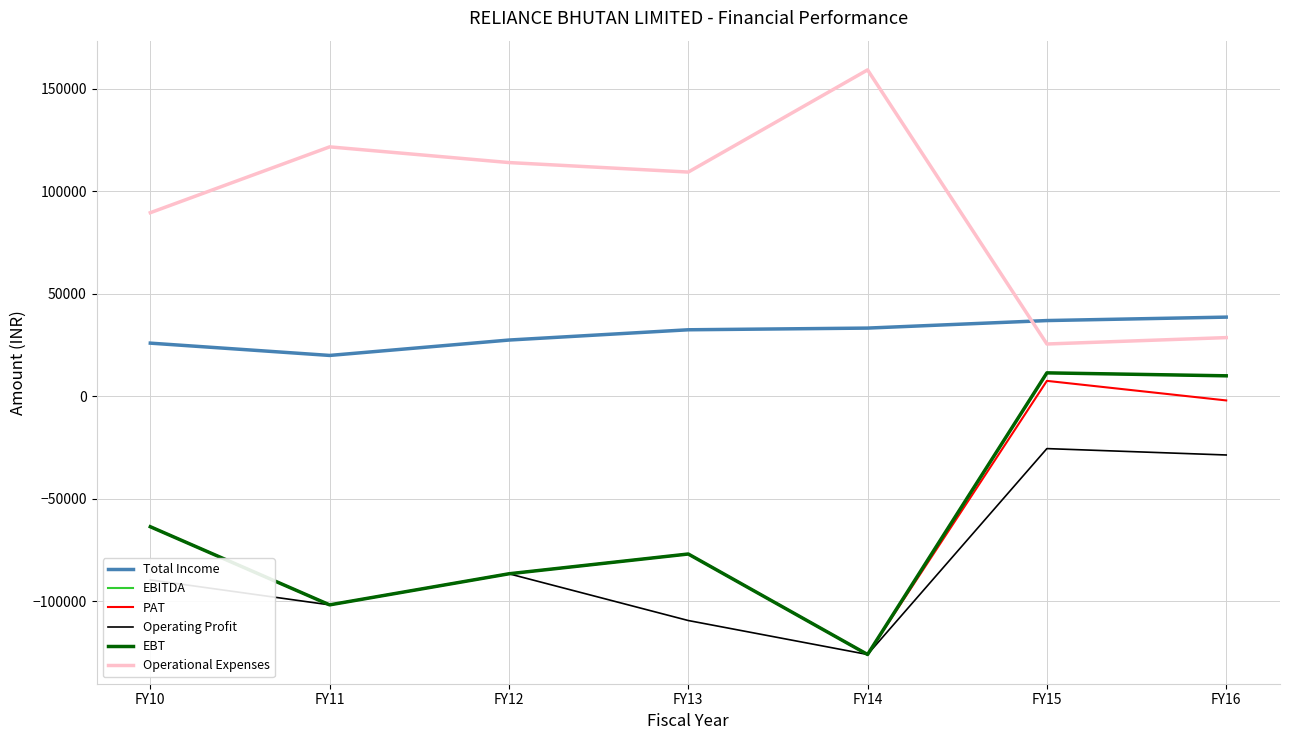

What is the difference between the EBT values at FY14 and FY10?

62271